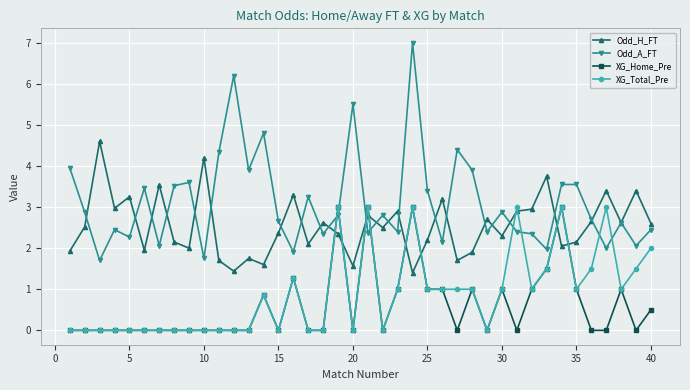

What is the lowest value of the Odd_A_FT series?

1.7